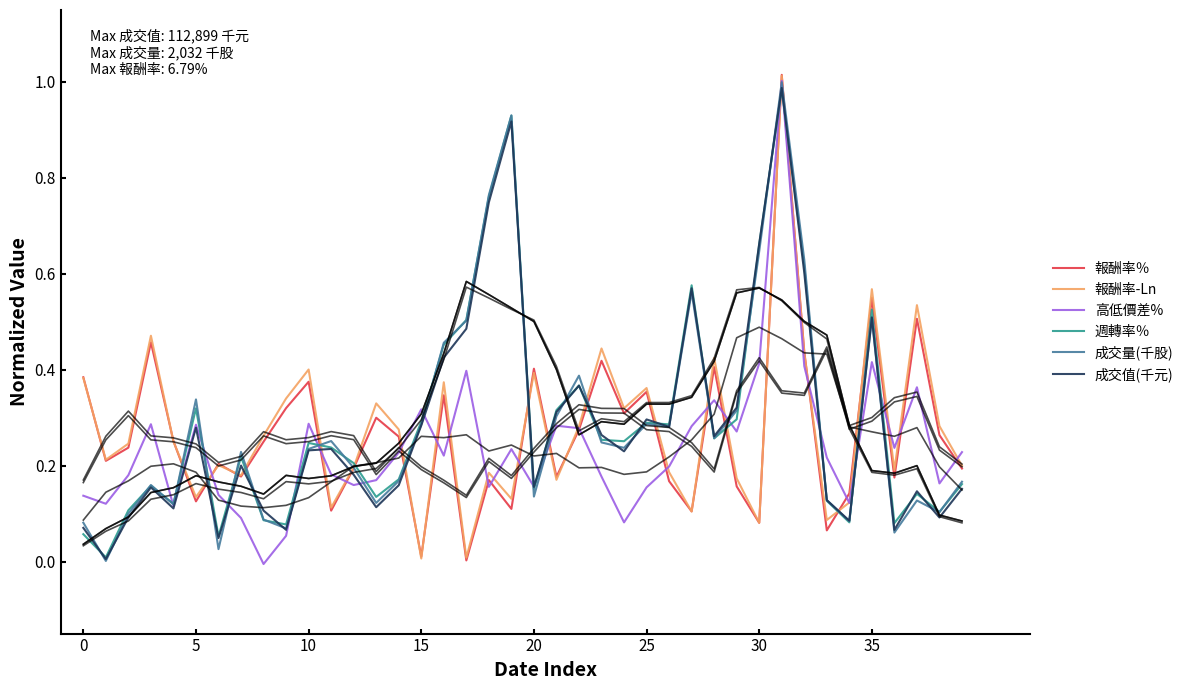

What is the difference between the maximum and minimum values in the 週轉率％ series?

1.0